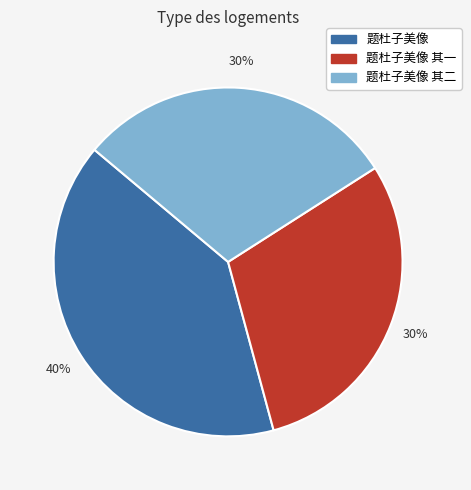

Is there any slice that represents more than half of the pie?

No